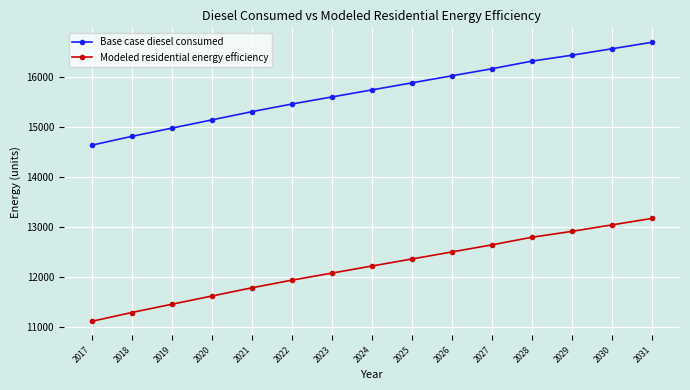

How many values in the Modeled residential energy efficiency series are below 12225?

7